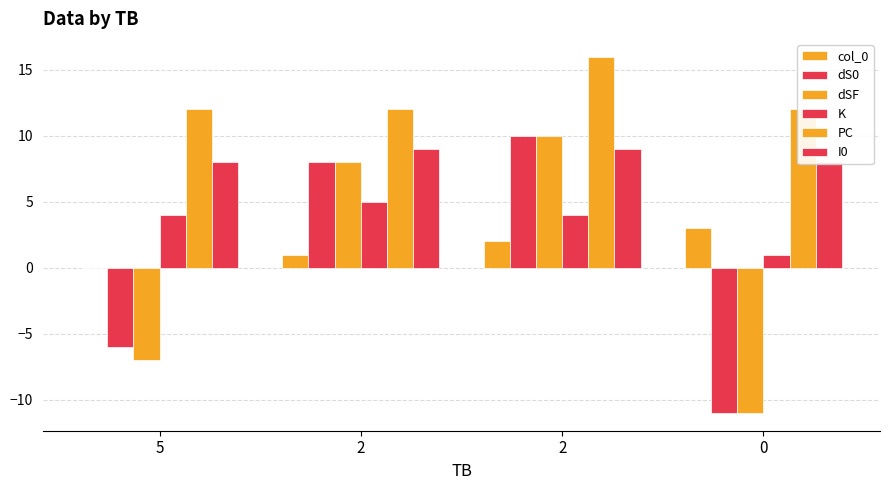

Between 2 and 0, which series saw the biggest shift?

dS0